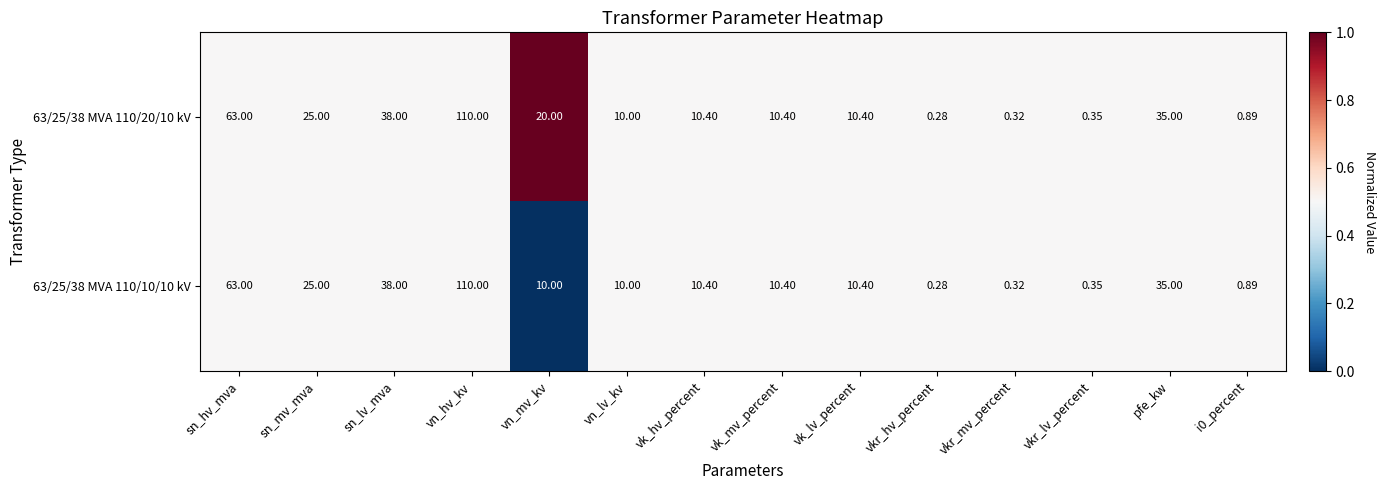

At which label does 63/25/38 MVA 110/10/10 kV reach its minimum?

vkr_hv_percent